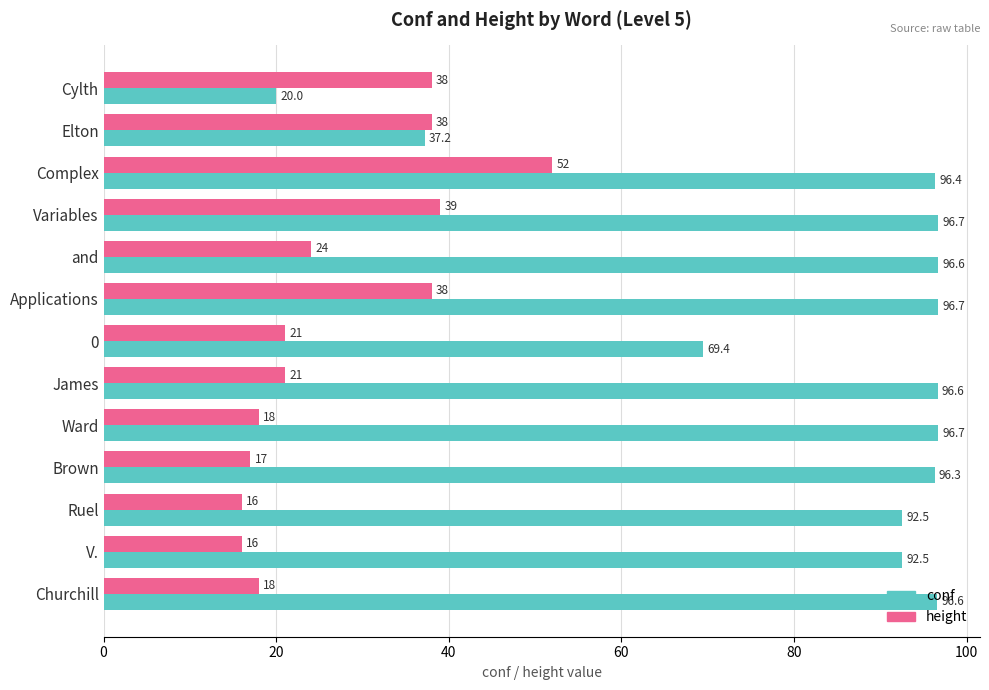

The value of height at V. is 16.0. True or false?

True